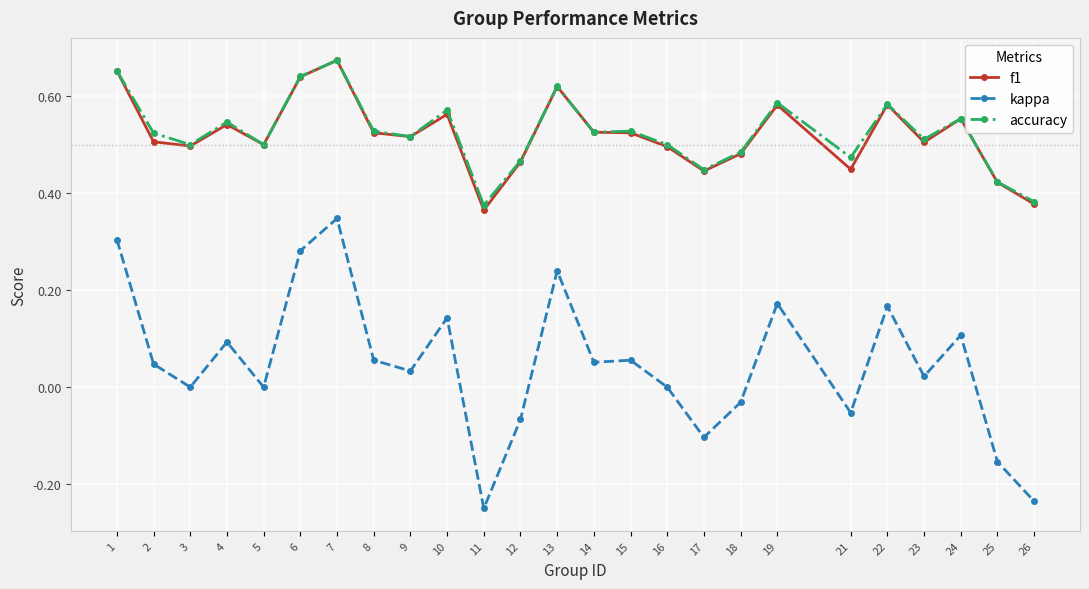

True or false: f1 and kappa intersect in this chart.

False